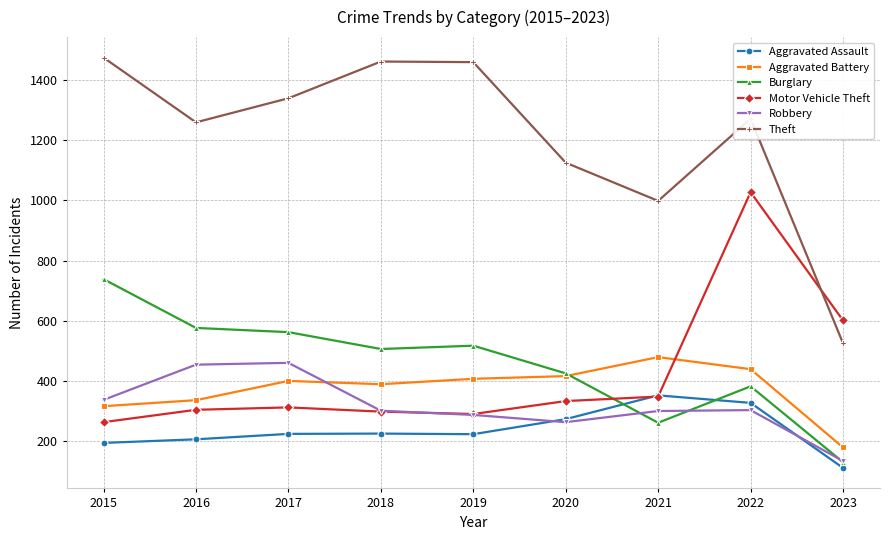

Is the value of Theft at 2016 greater than the value of Aggravated Battery at 2015?

Yes